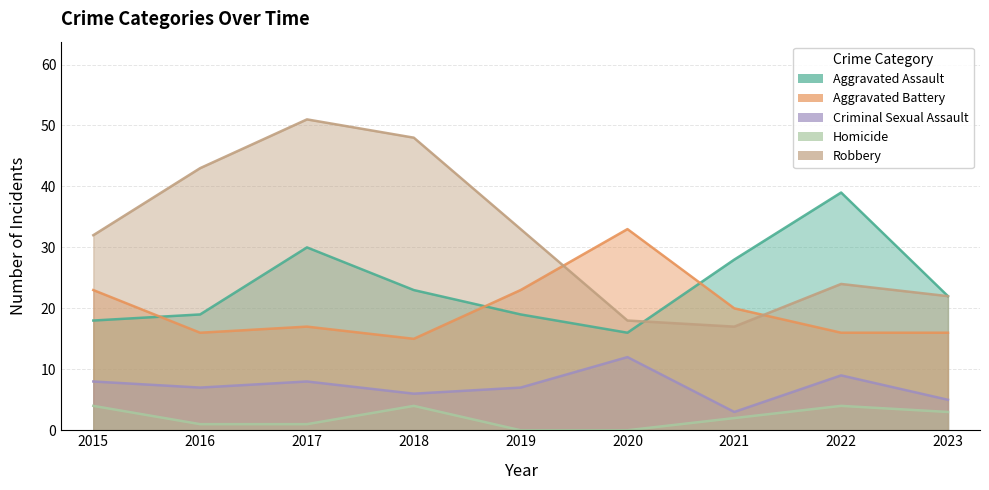

How many data points in Homicide are above 2?

4